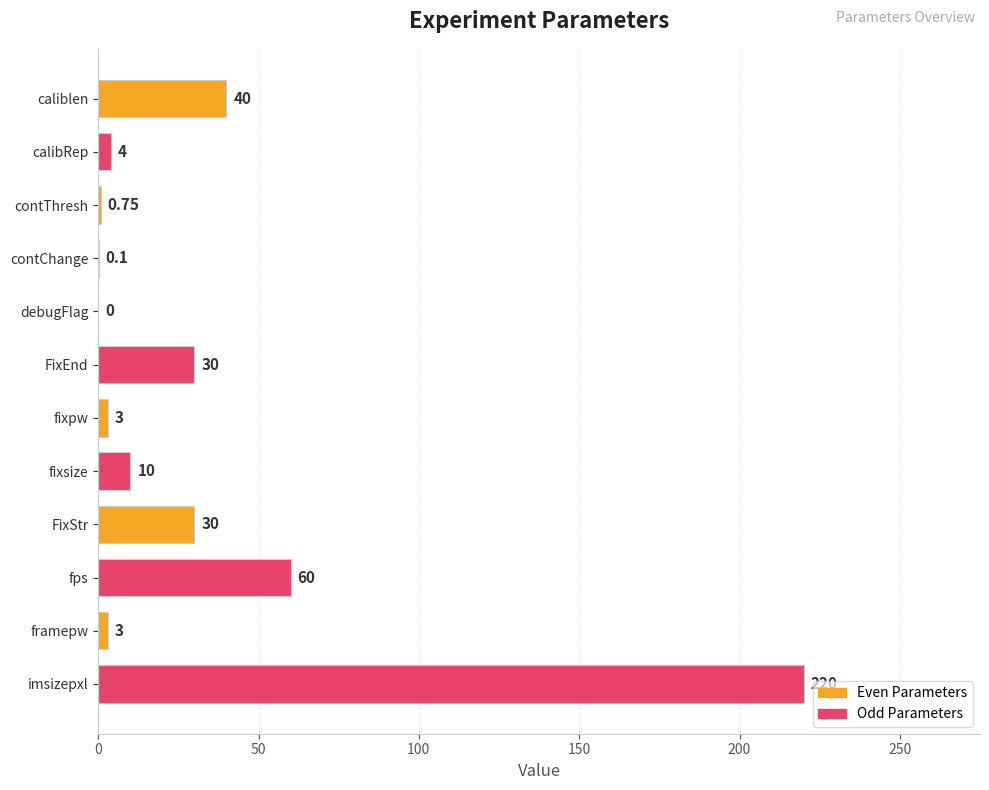

What is the sum of the values at framepw and calibRep?

7.0